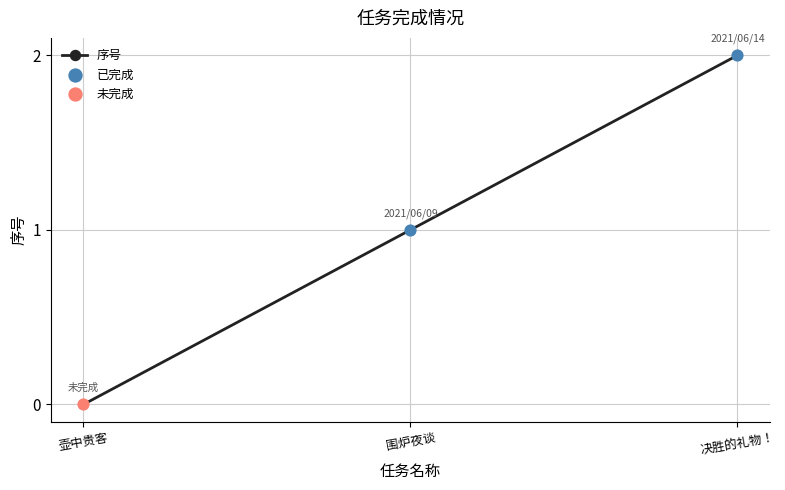

What is the change in value from 壶中贵客 to 决胜的礼物！?

+2